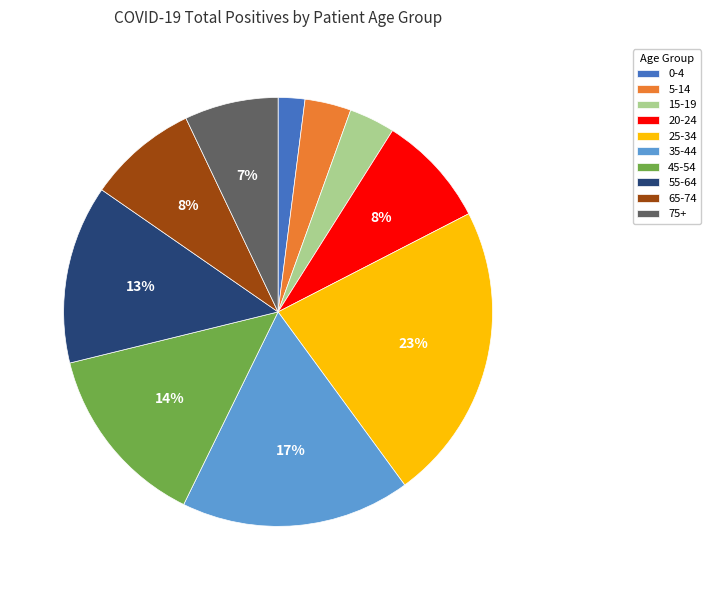

How many segments does this pie chart have?

10